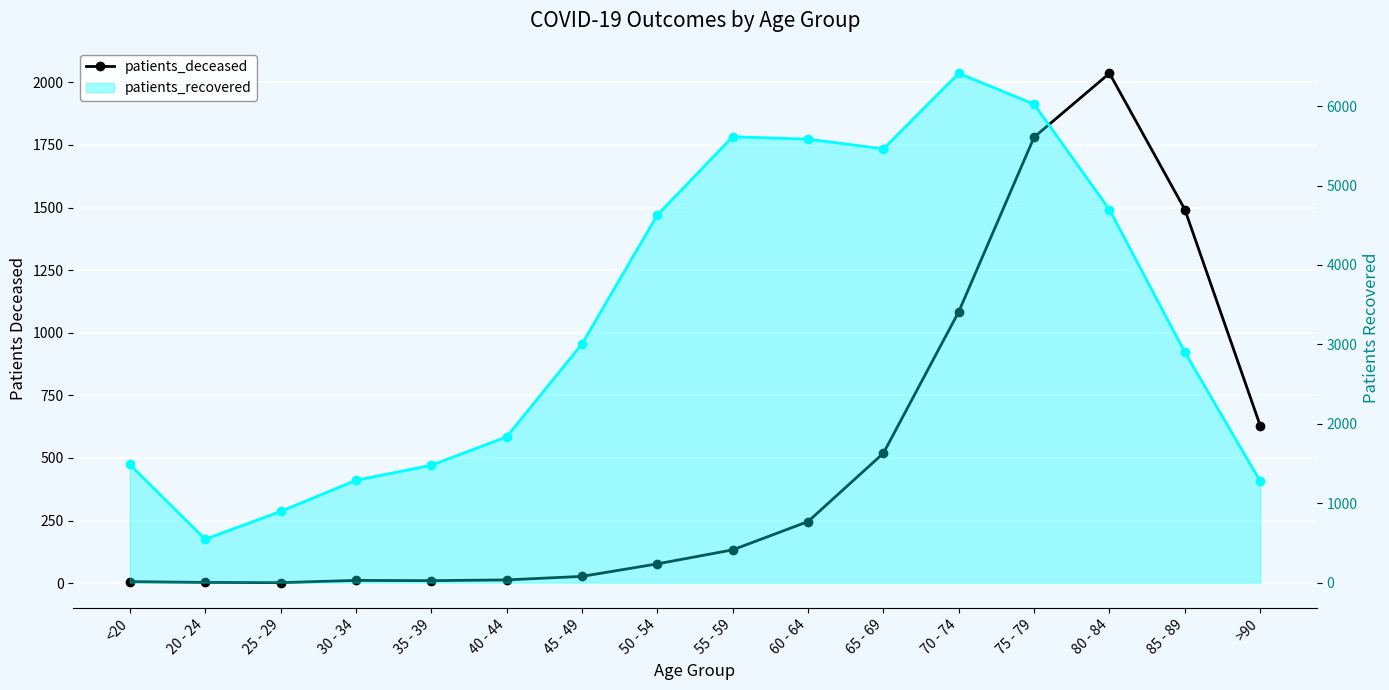

Reading left to right, extract all data points from this chart.

<20=6	20 - 24=3	25 - 29=2	30 - 34=11	35 - 39=10	40 - 44=13	45 - 49=27	50 - 54=77	55 - 59=133	60 - 64=246	65 - 69=519	70 - 74=1084	75 - 79=1781	80 - 84=2036	85 - 89=1492	>90=629